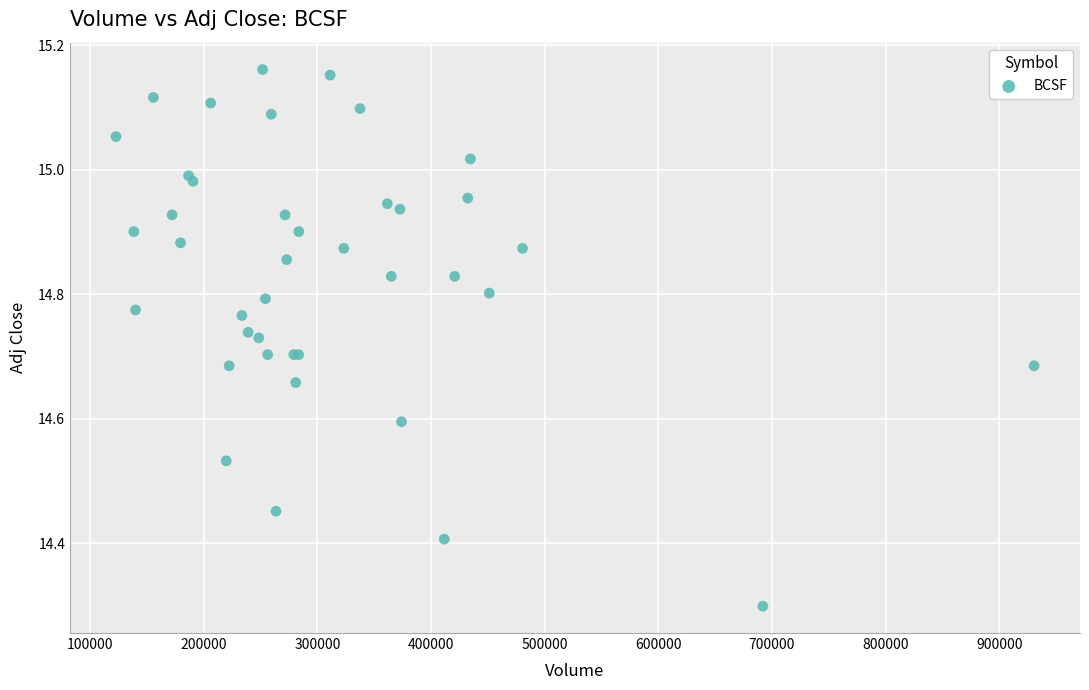

What Y value in the scatter plot is closest to 14?

14.3